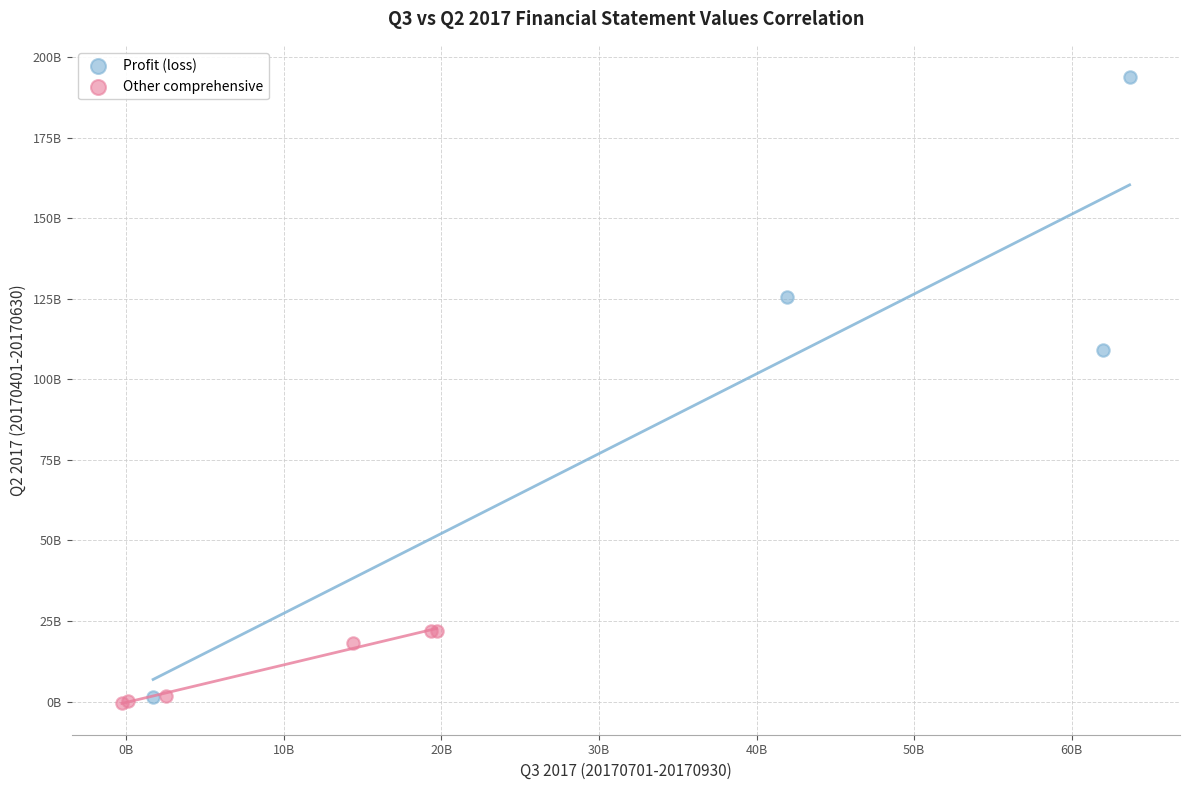

Which series reaches the maximum Y coordinate?

Profit (loss)